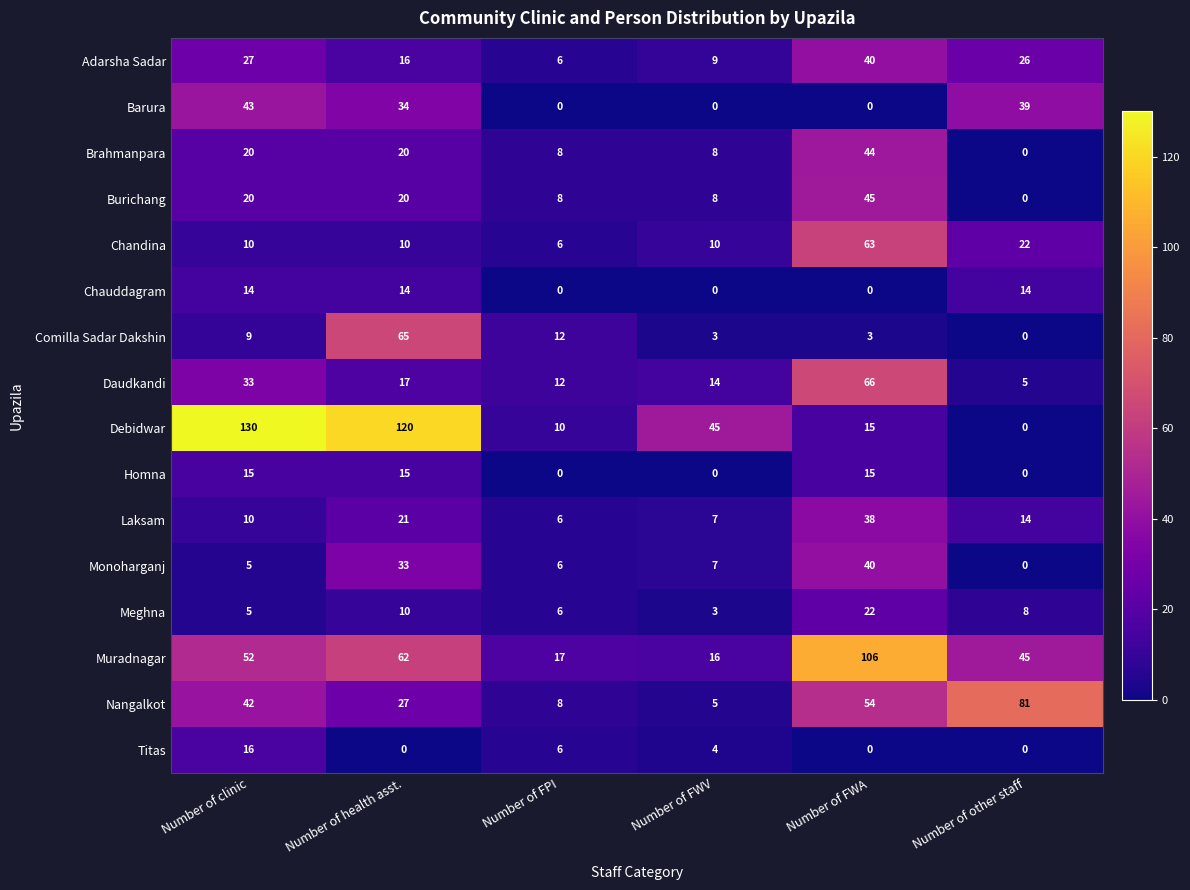

What is the sum of all Chauddagram values?

42